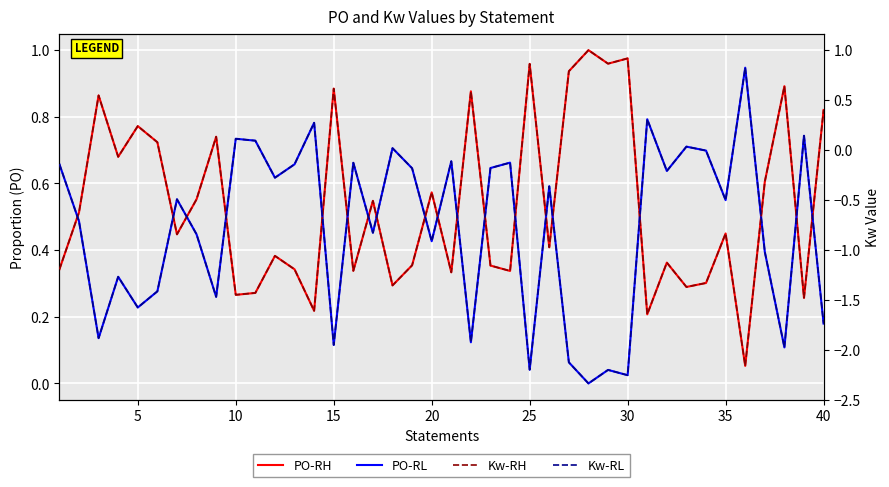

At which category is the sum across all series the highest?

35